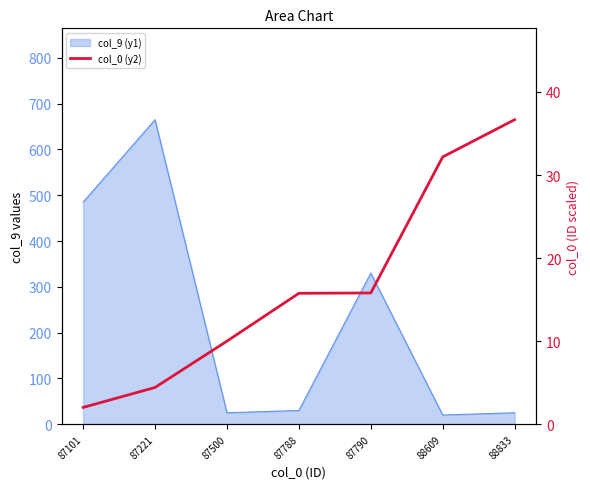

What is the ratio of the value at 88609 to the value at 87788?

2.0